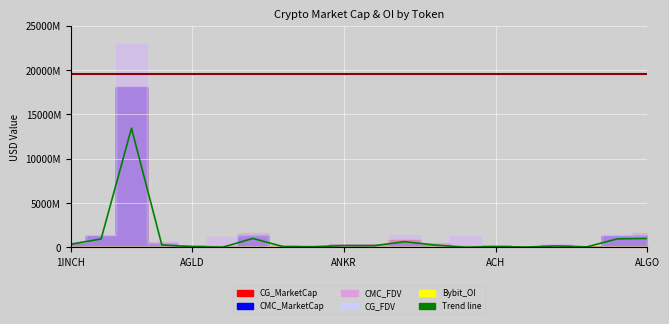

At which label does the data first exceed 180133956?

1INCH